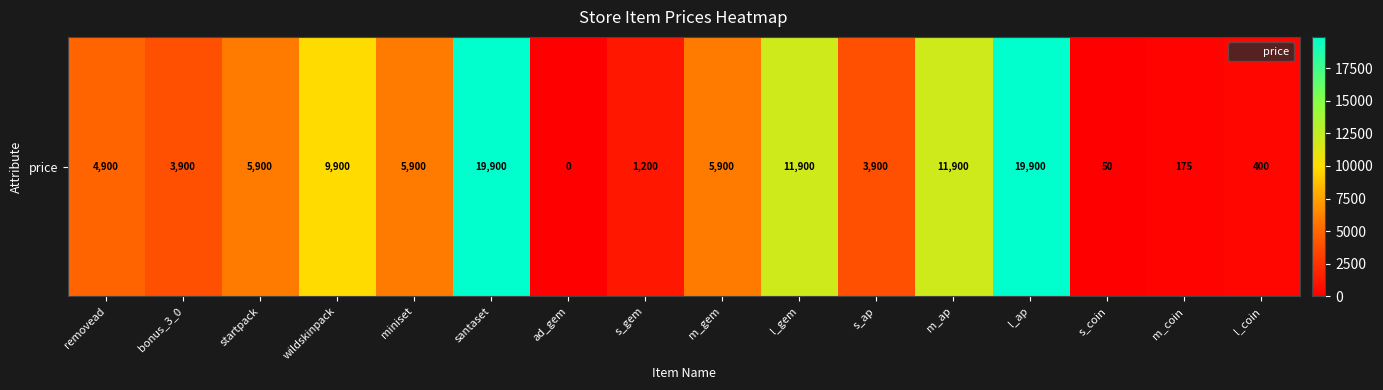

Where does the data first go above 5900?

wildskinpack